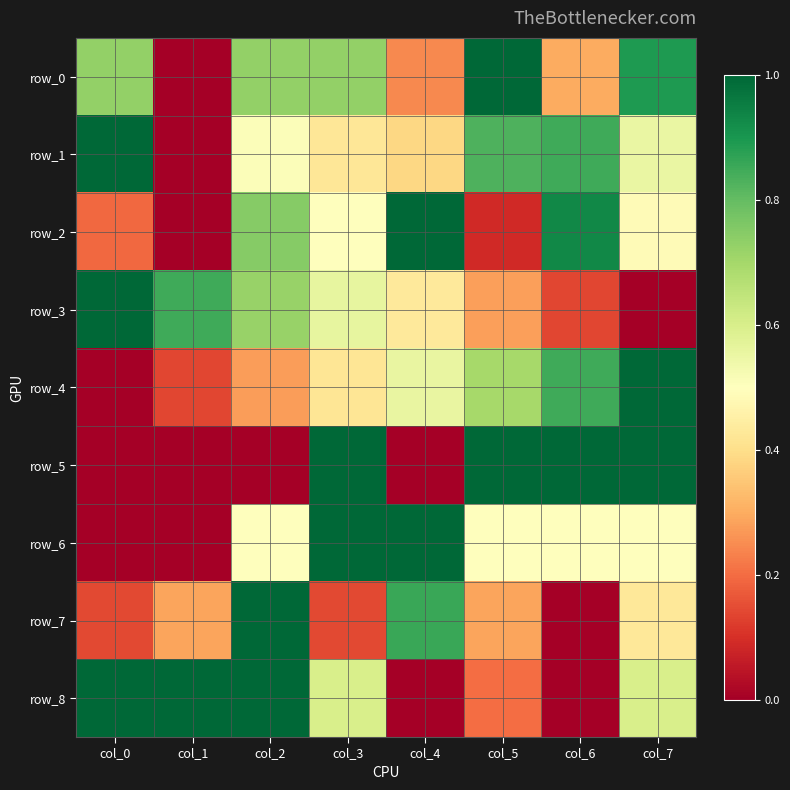

Which series changed the most between col_2 and col_4?

row_8